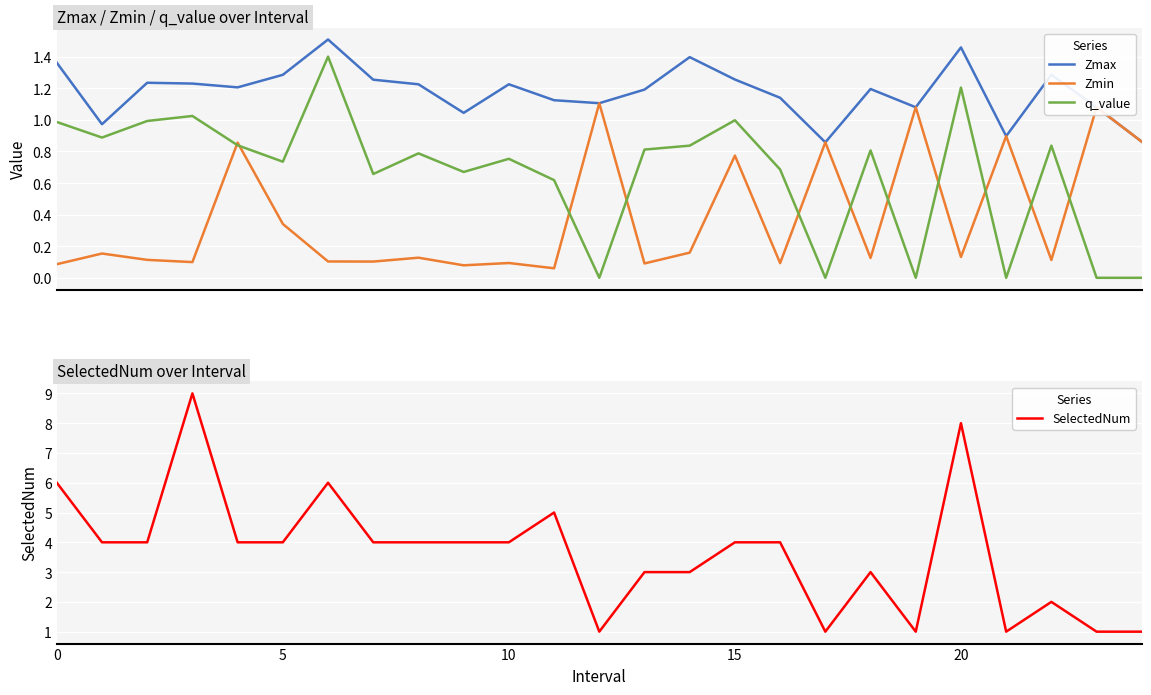

Is it true that SelectedNum equals 6 at 0?

True